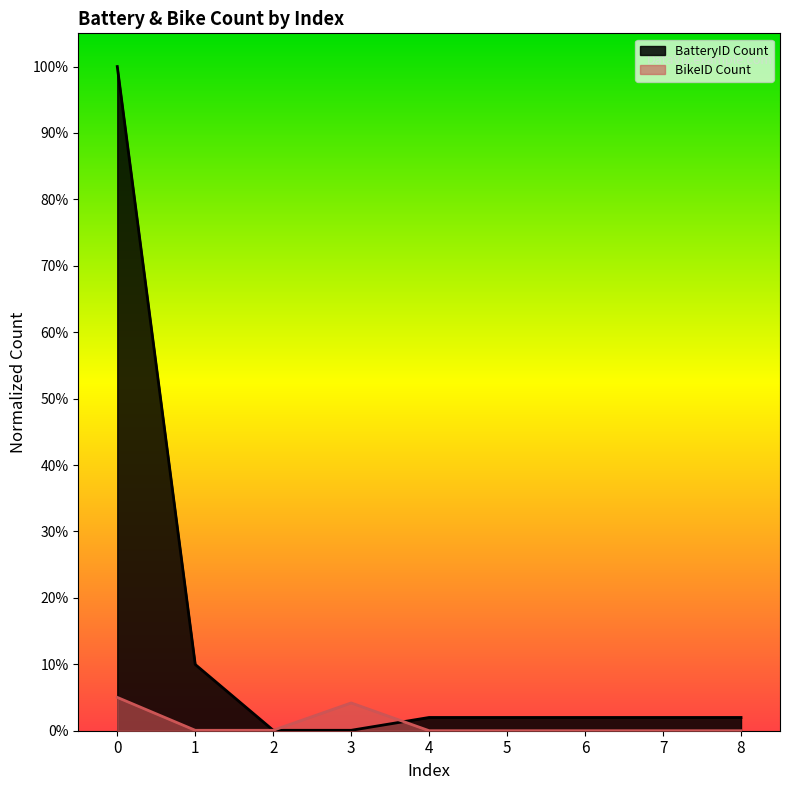

Which series ends up on top after the final intersection of BatteryID Count and BikeID Count?

BatteryID Count